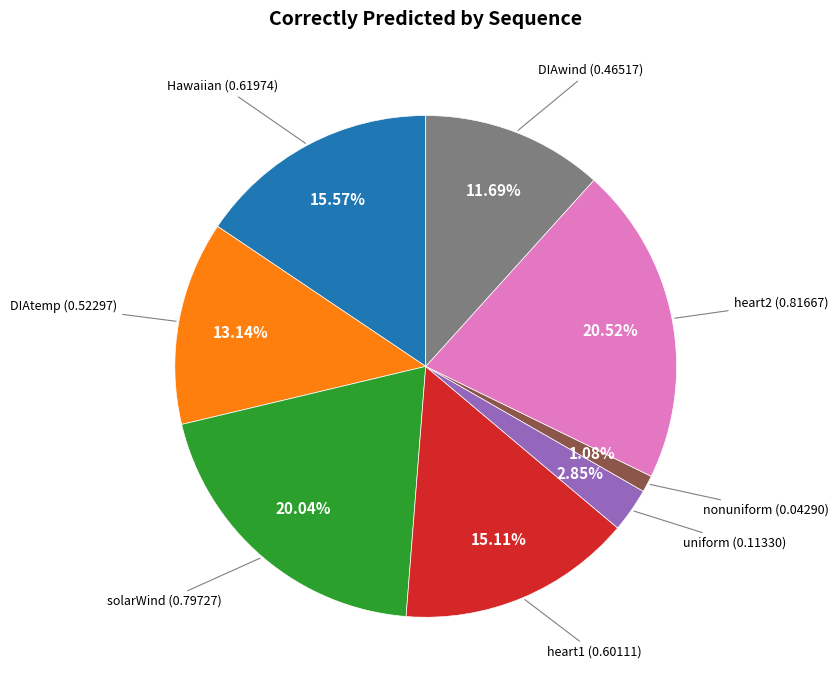

Does uniform represent more than half of the total?

No